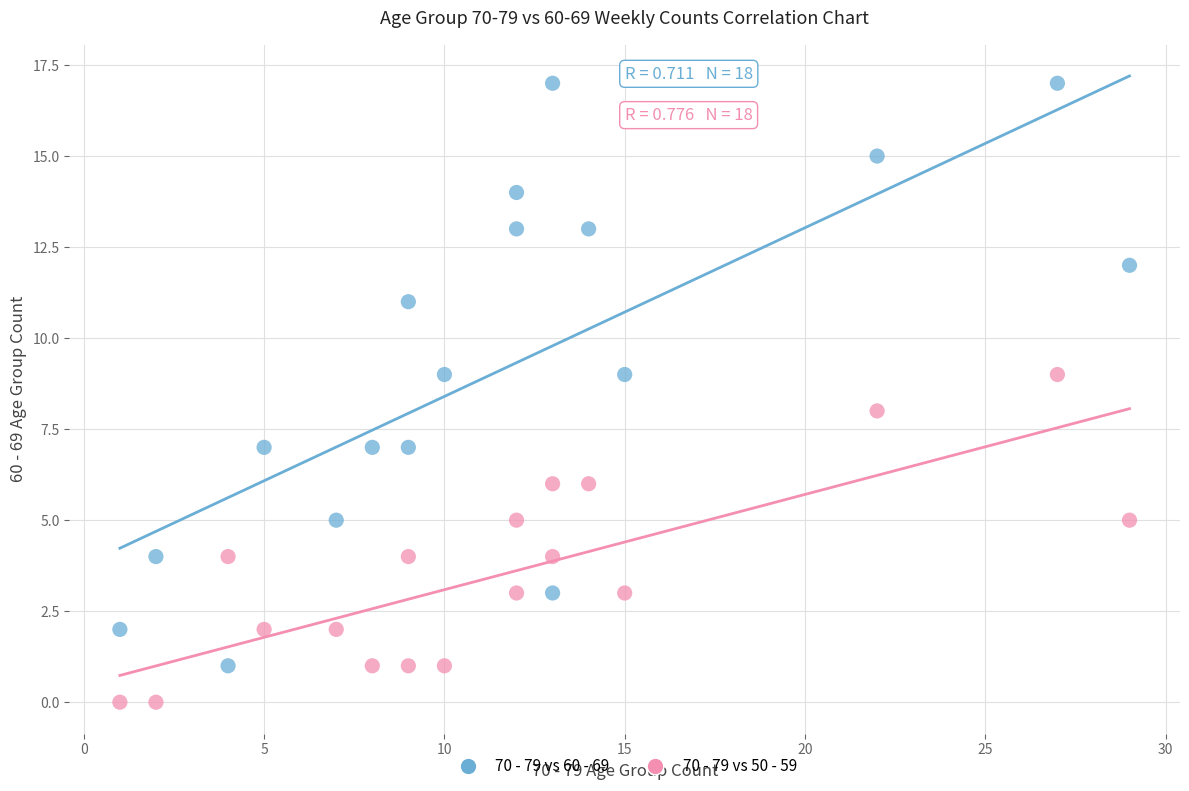

What is the X range (max minus min) for the scatter plot?

28